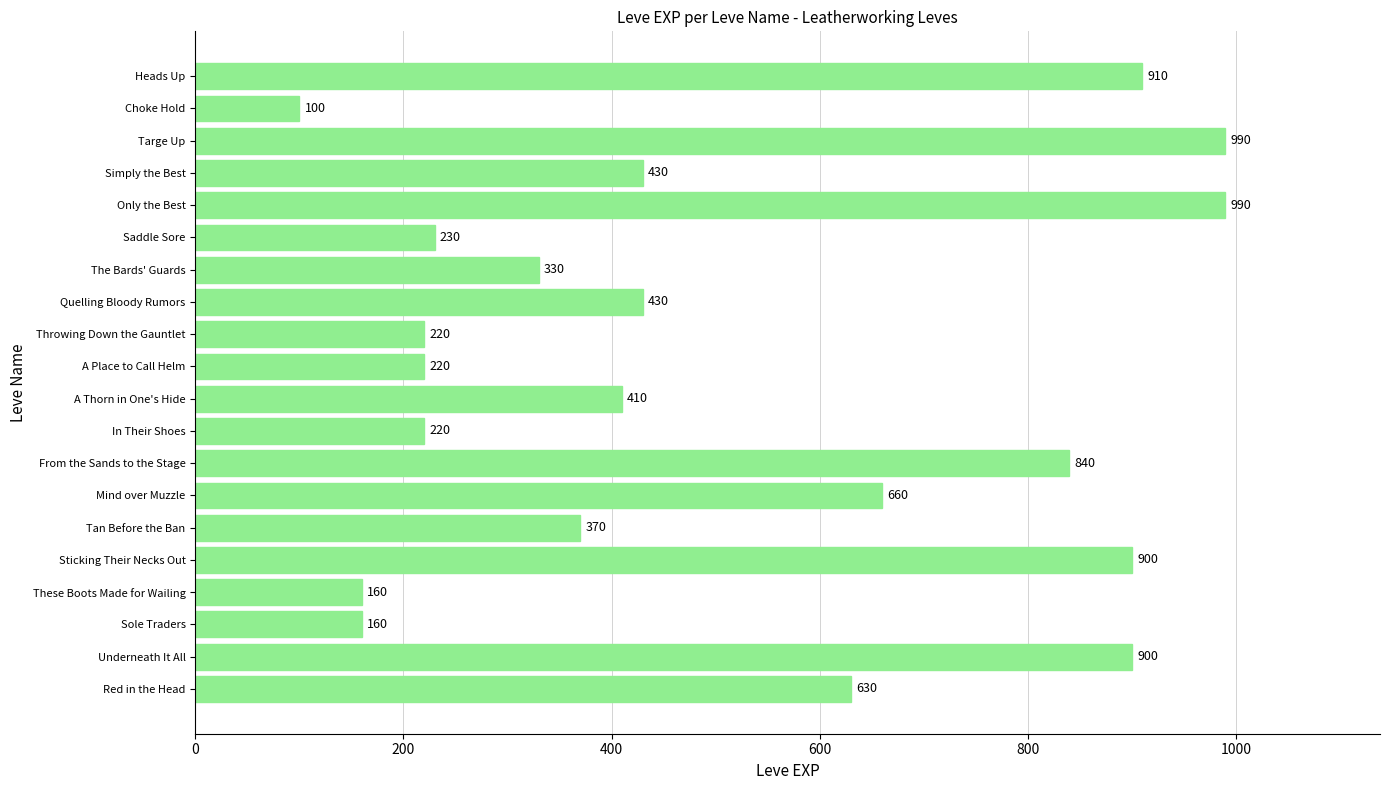

At which label is the value closest to 545?

Red in the Head